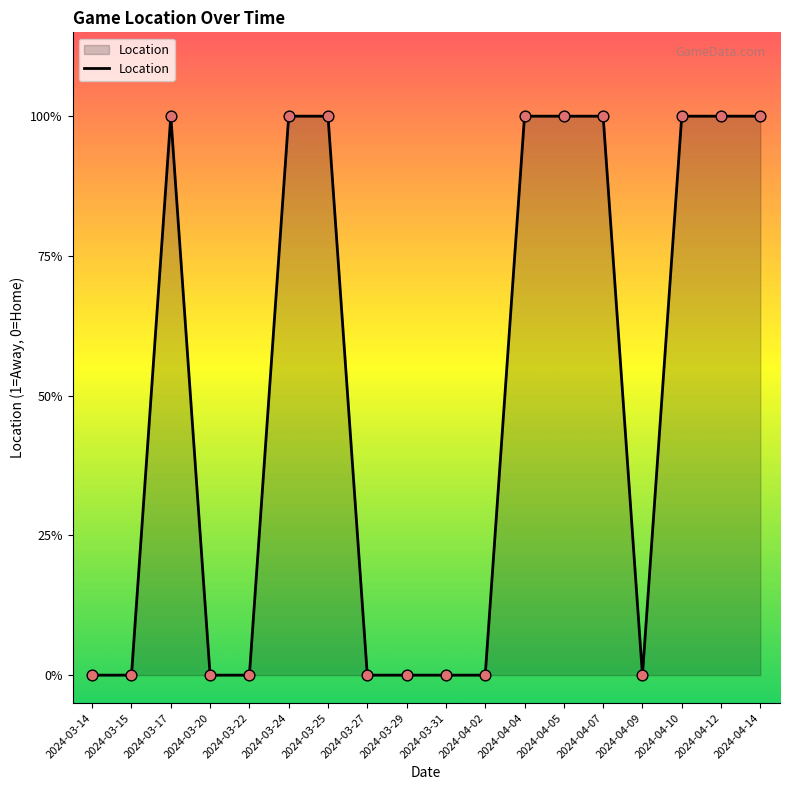

Which has a higher value, 2024-04-04 or 2024-03-17?

2024-04-04